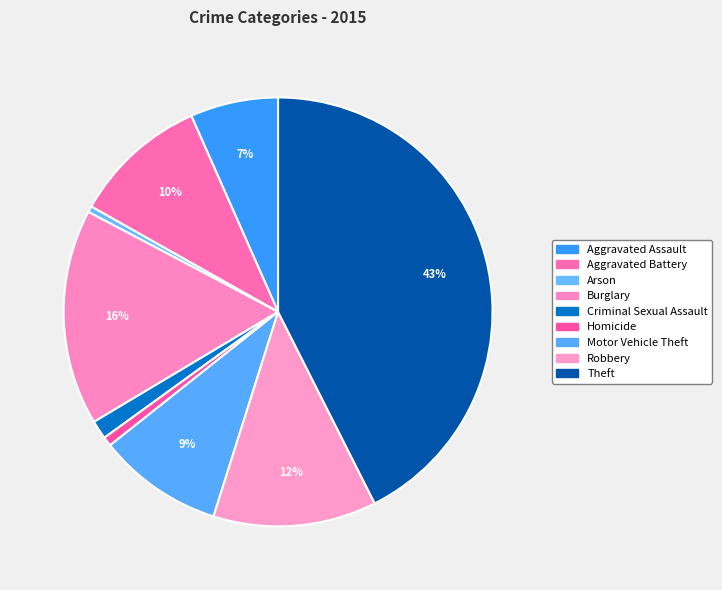

Does Robbery account for over 50% of the chart?

No